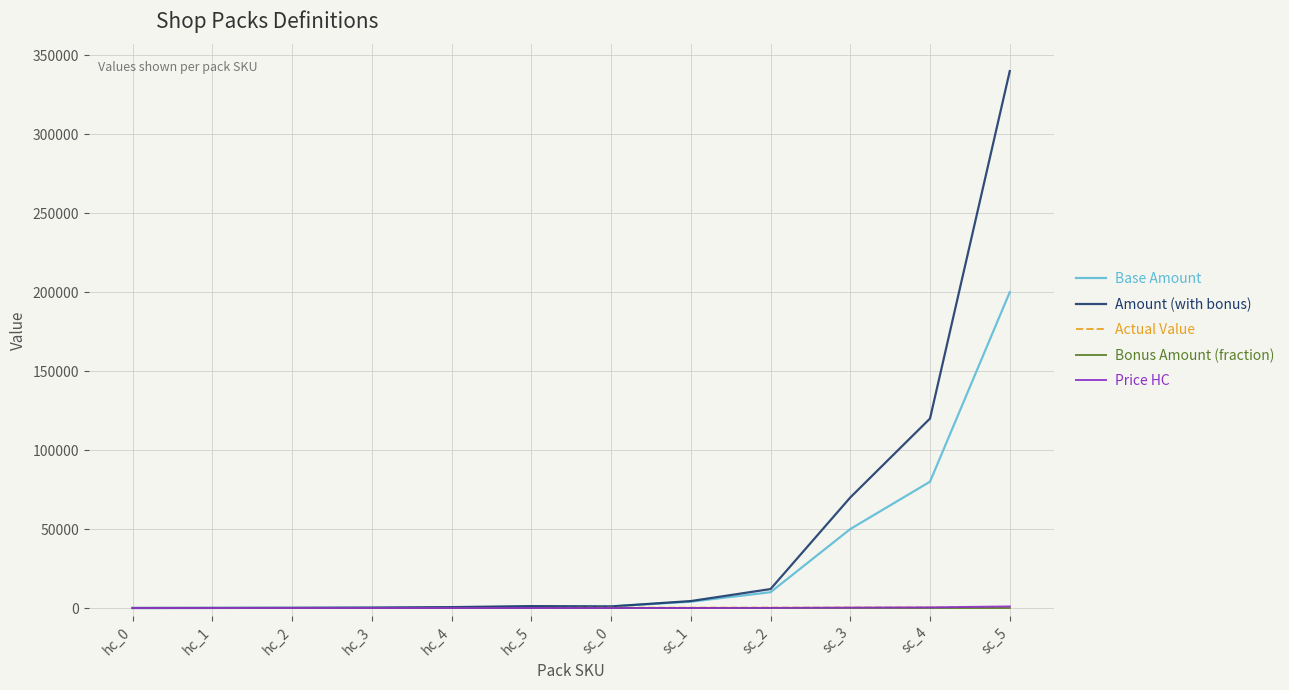

At which category is the sum across all series the highest?

sc_5